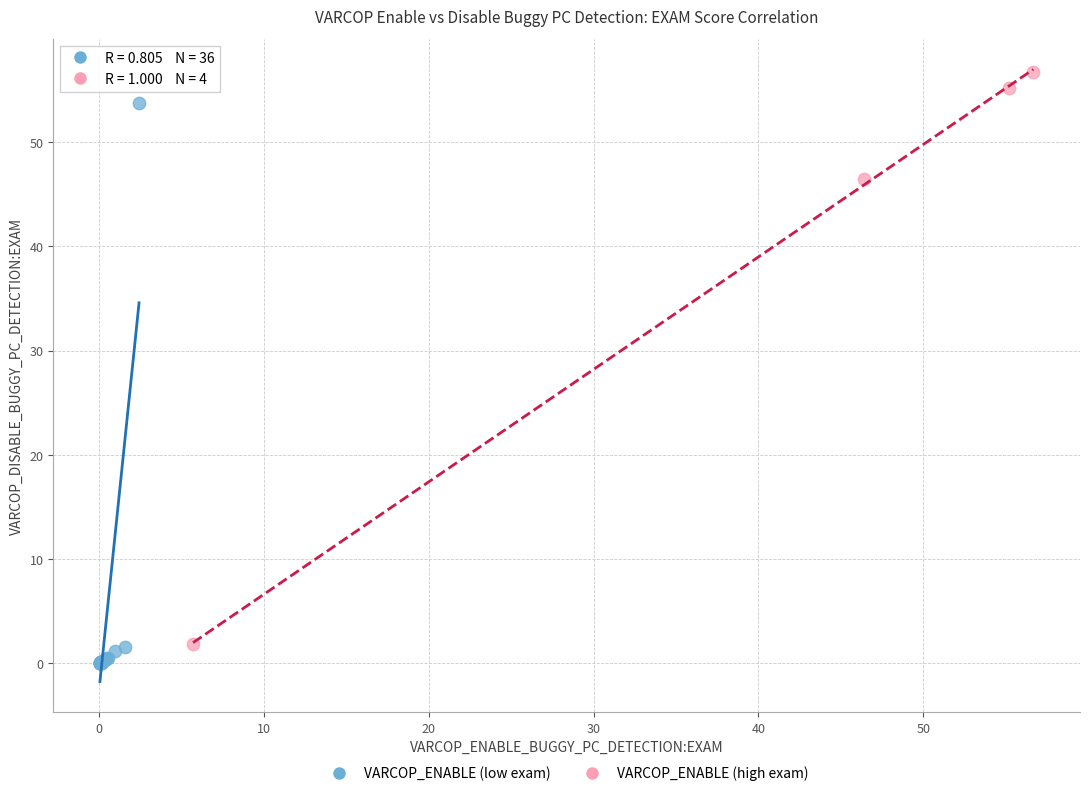

What are all the series names shown in the legend?

VARCOP_ENABLE (low exam), VARCOP_ENABLE (high exam)